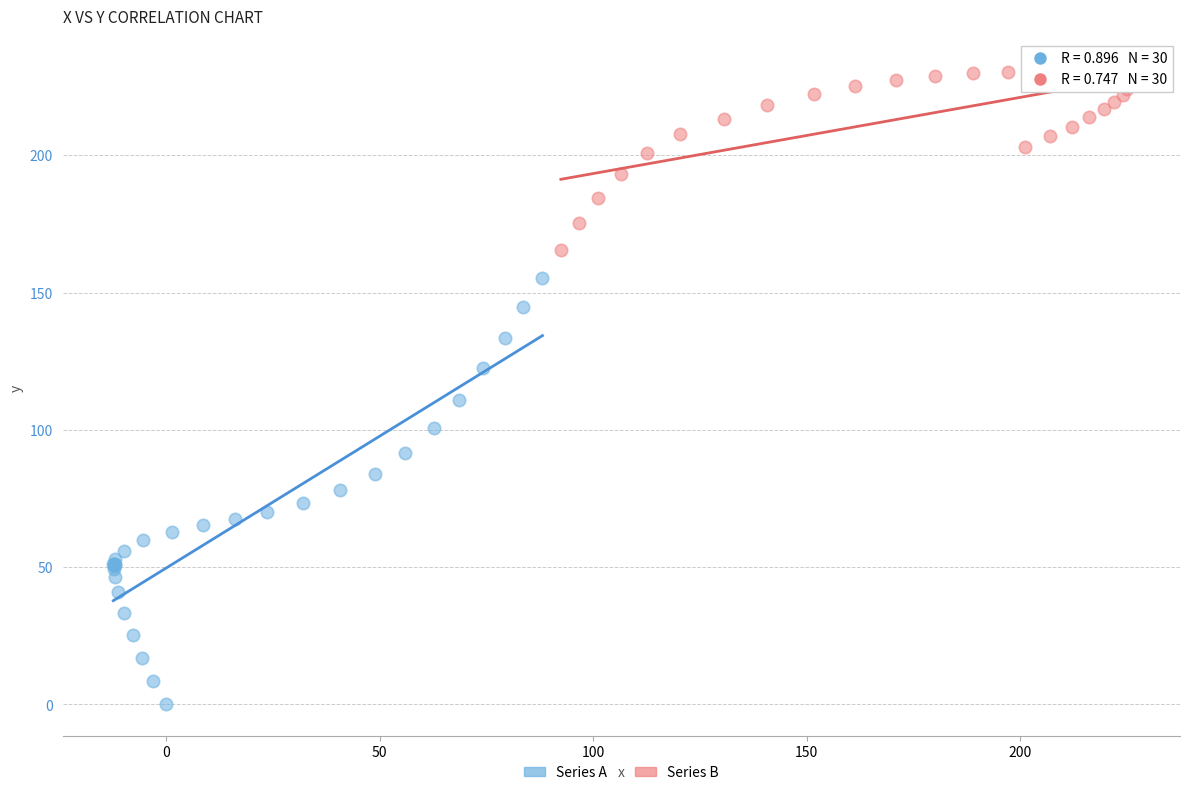

Which series has the largest Y range (max minus min)?

Series A